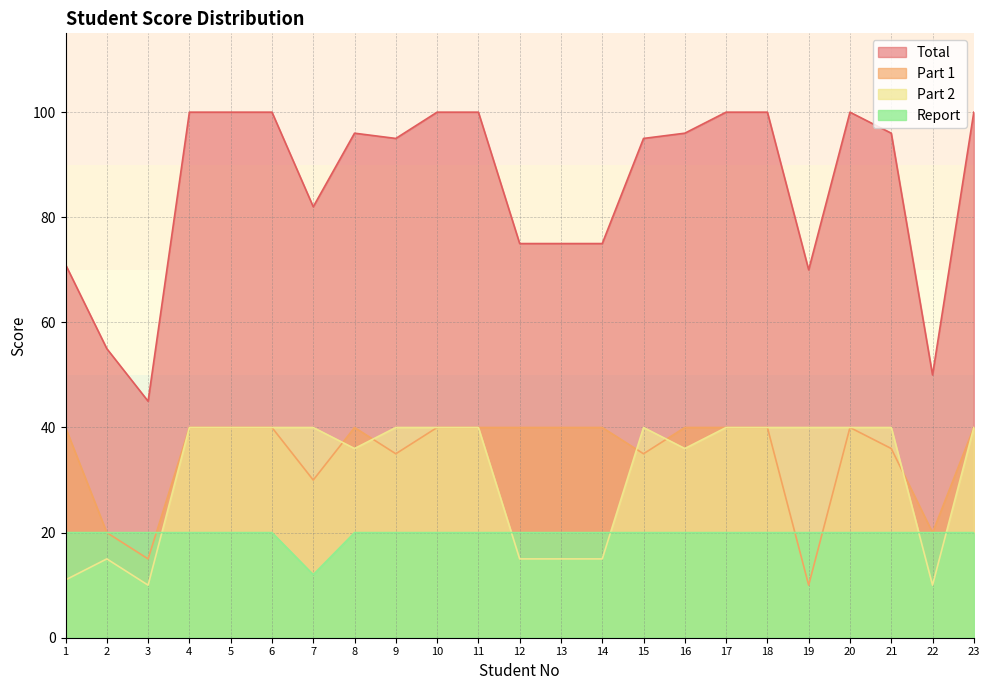

True or false: Total has more than 2 points higher than both neighbors.

False